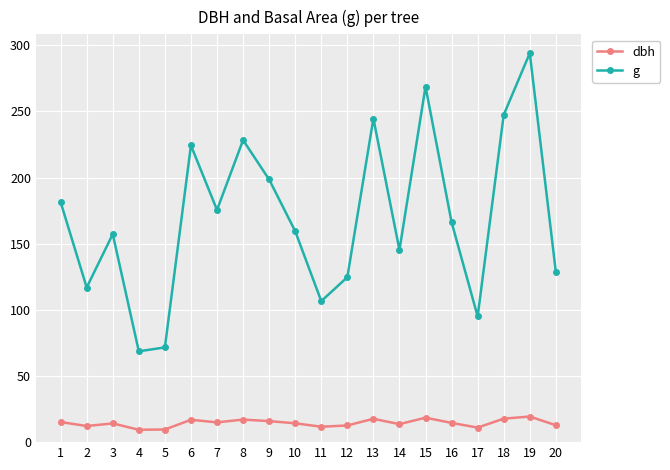

True or false: dbh and g intersect in this chart.

False